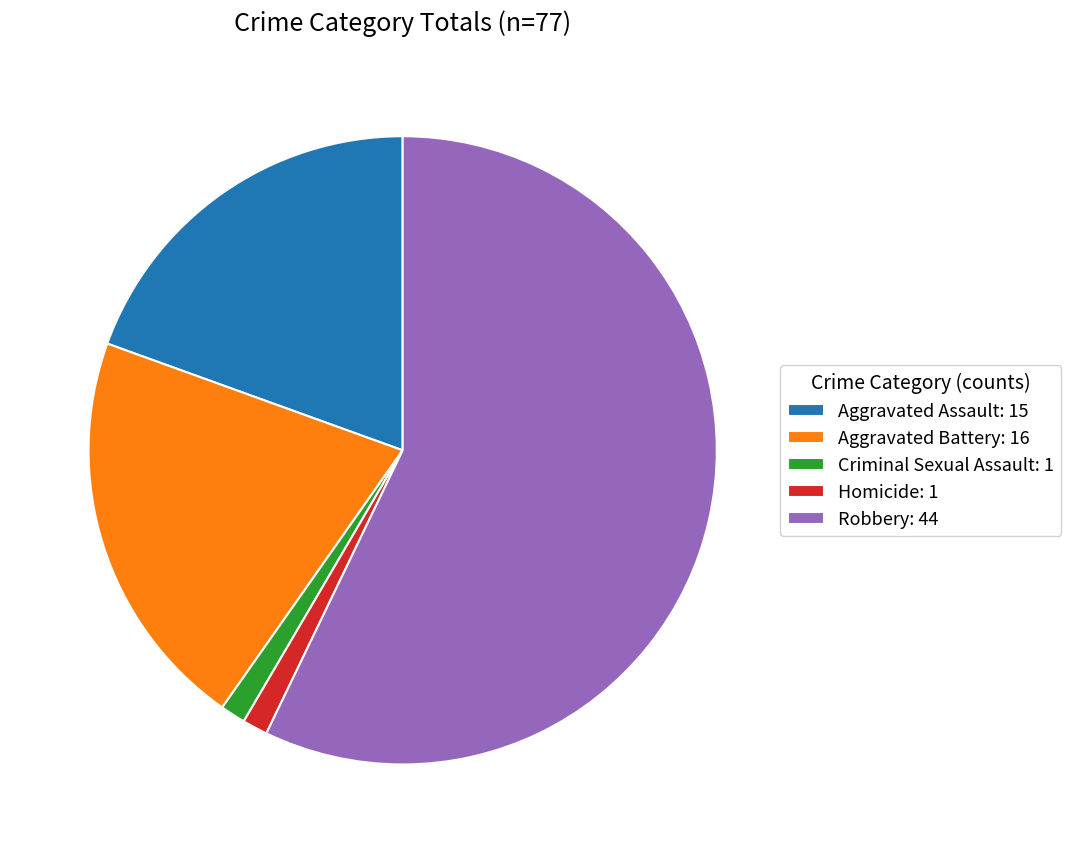

How many slices are in this pie chart?

5